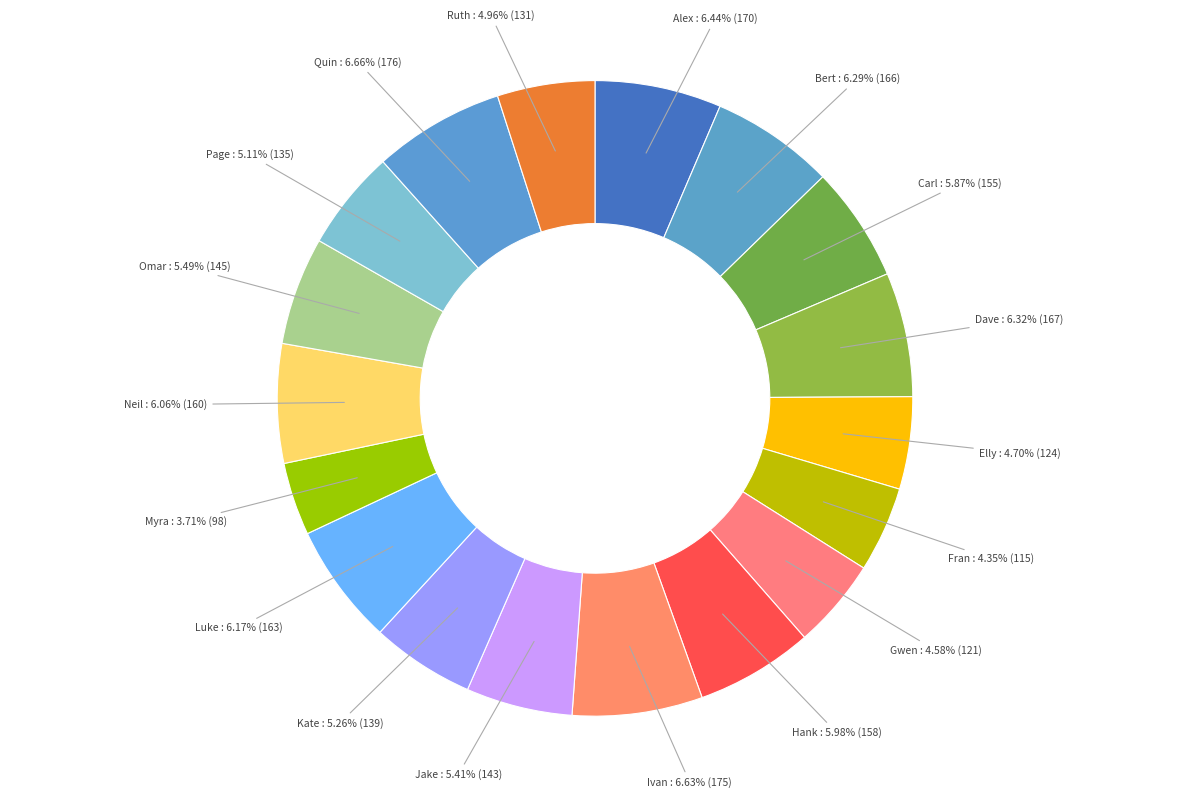

Which category has the smallest portion of the pie?

Myra